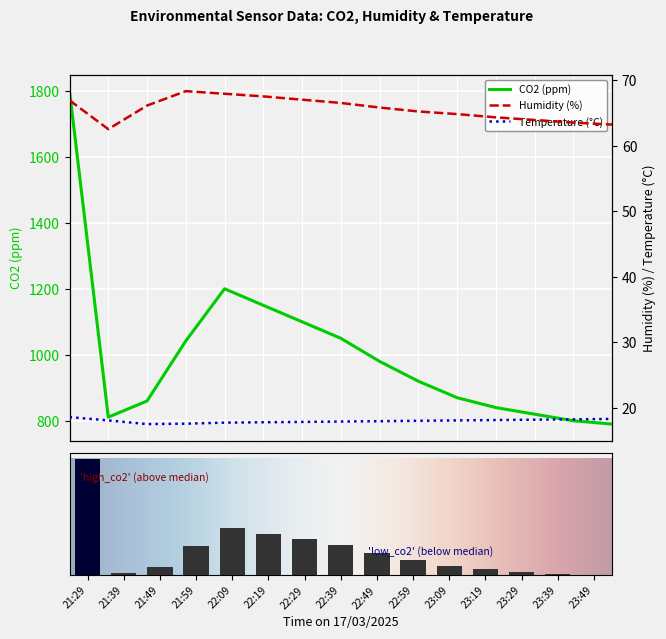

Reading left to right, extract all data points from this chart.

CO2: 1799.0	811.0	860.0	1042.0	1200.0	1150.0	1100.0	1050.0	980.0	920.0	870.0	840.0	820.0	800.0	790.0
Humidity: 66.9	62.5	66.1	68.3	67.9	67.5	67.0	66.5	65.8	65.2	64.8	64.3	63.9	63.5	63.2
Temperature: 18.6	18.1	17.5	17.6	17.7	17.8	17.8	17.9	17.9	18.0	18.1	18.1	18.2	18.2	18.3